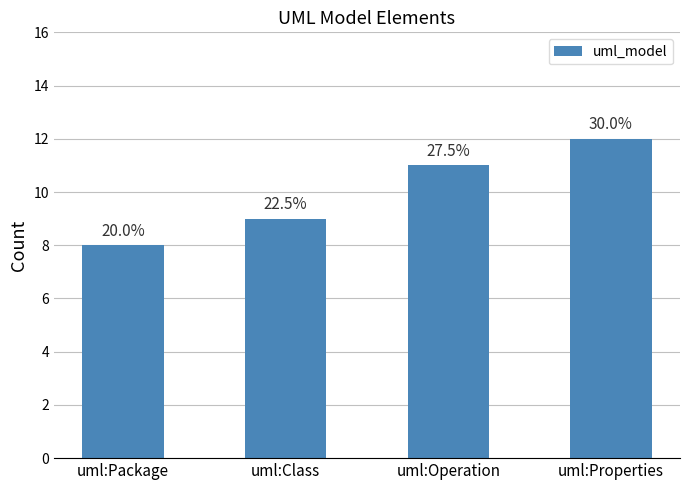

How many bars are there in total?

4